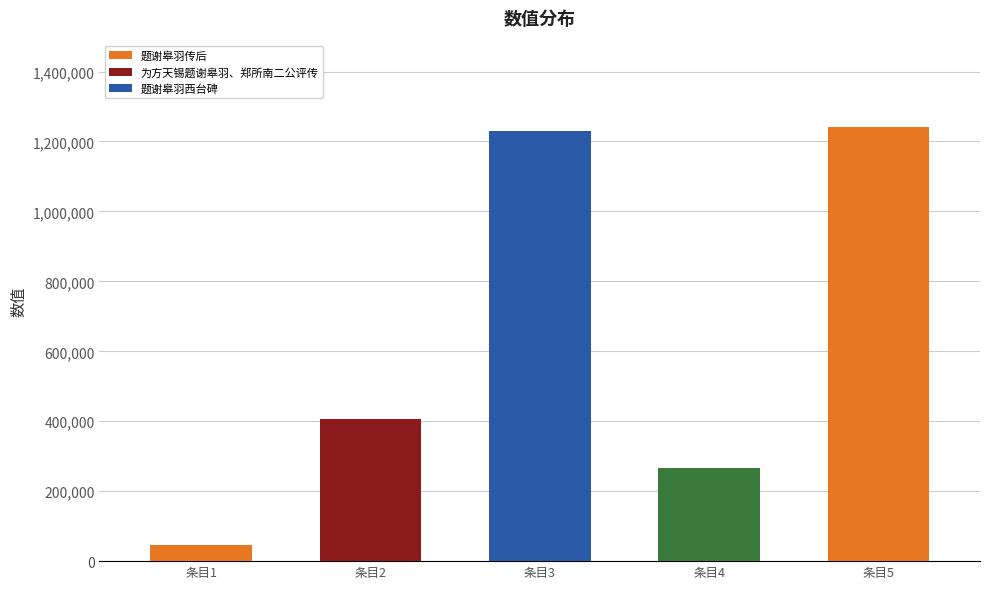

Reading left to right, extract all data points from this chart.

47500	407482	1228863	265048	1240163